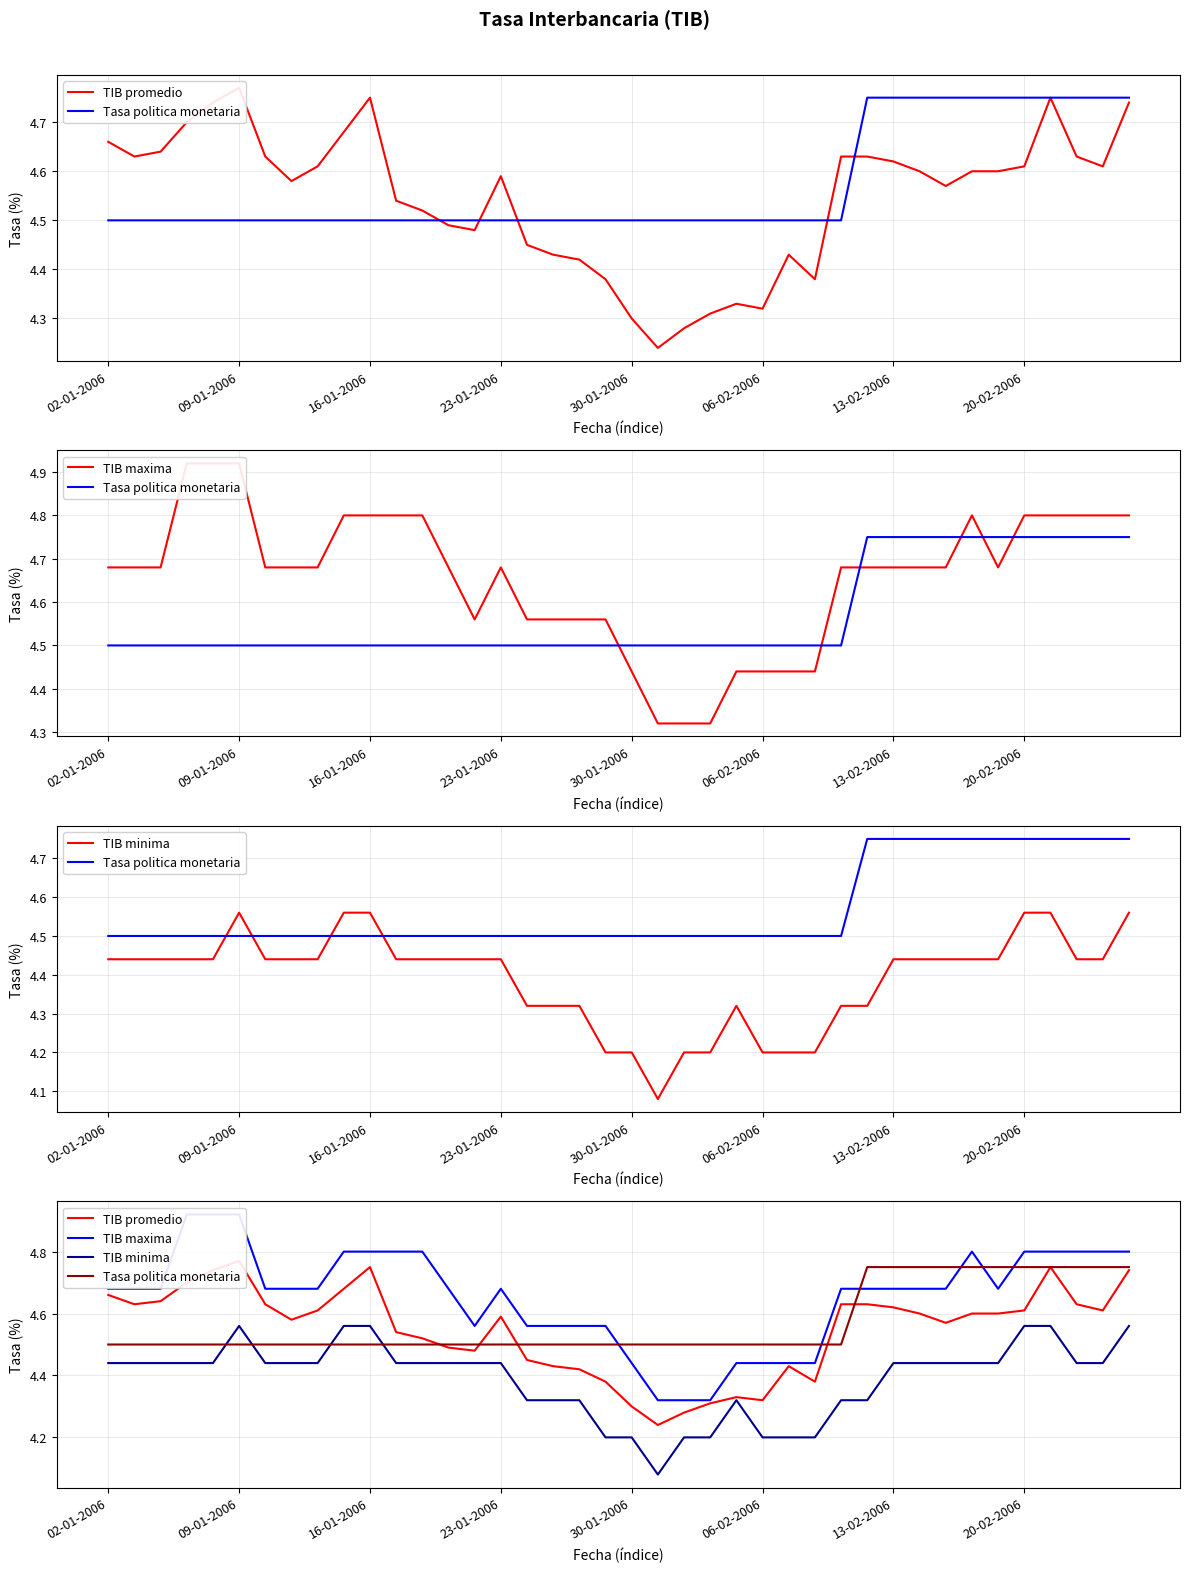

What is the total value across all series at 06-02-2006?

17.5